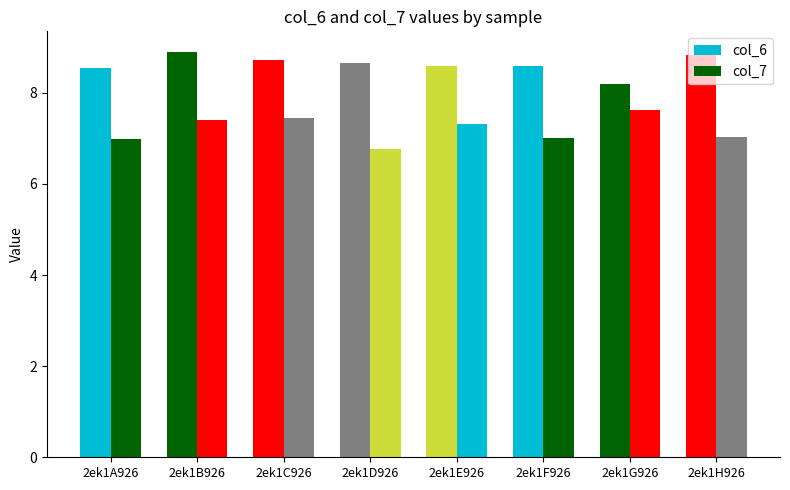

Is the value of col_7 at 2ek1G926 greater than the value of col_6 at 2ek1E926?

No